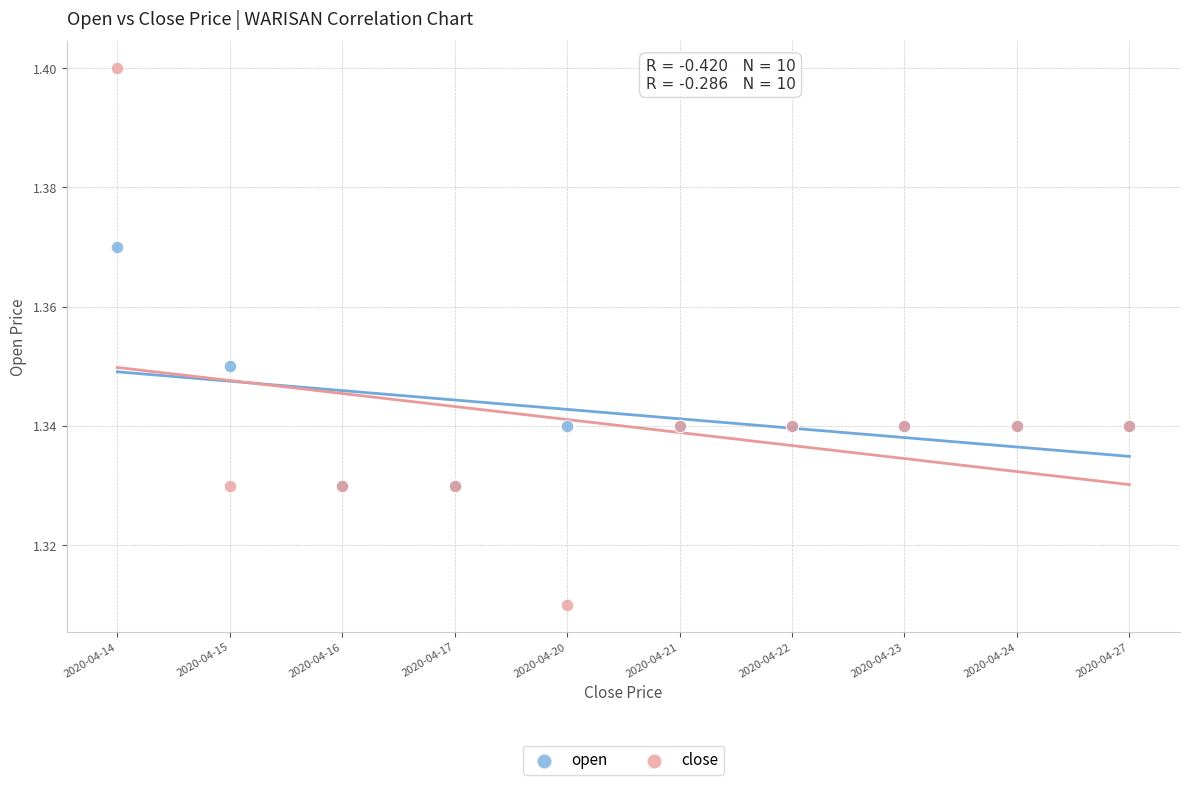

Which series contains the lowest Y value?

close